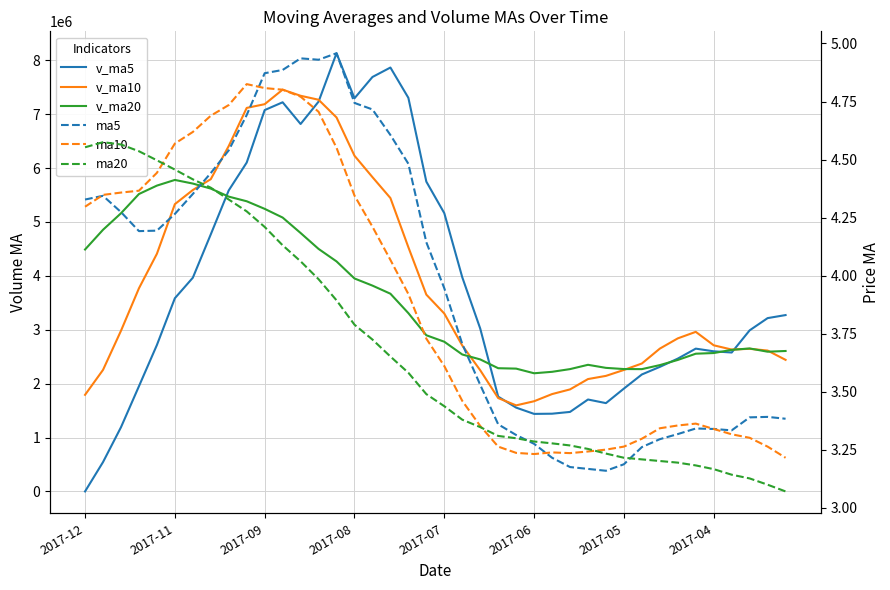

Which series has the largest range (max minus min)?

v_ma5